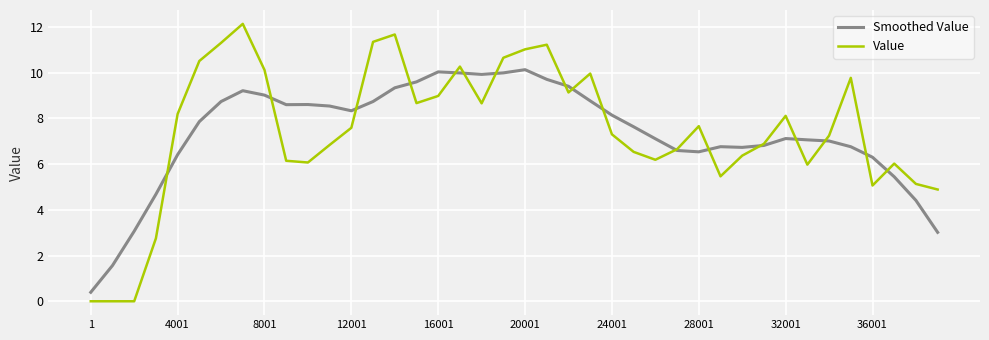

Which series has the widest spread of values?

Value